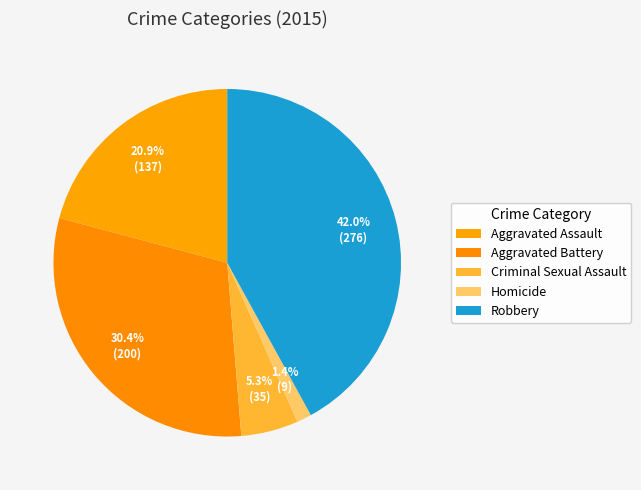

To the nearest percent, what is the average slice percentage?

20%